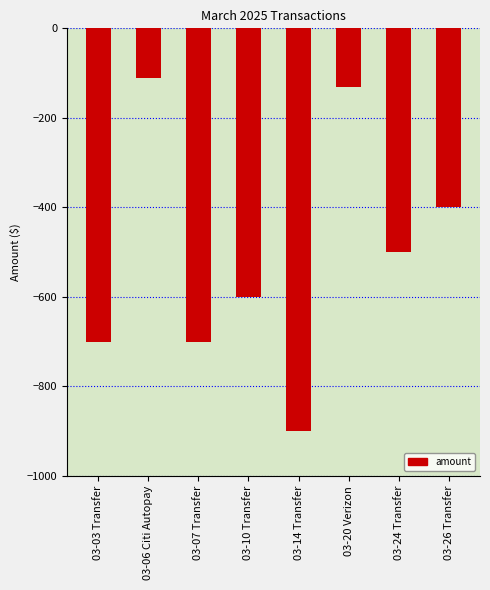

What is the change in value from 03-06 Citi Autopay to 03-07 Transfer?

-589.0